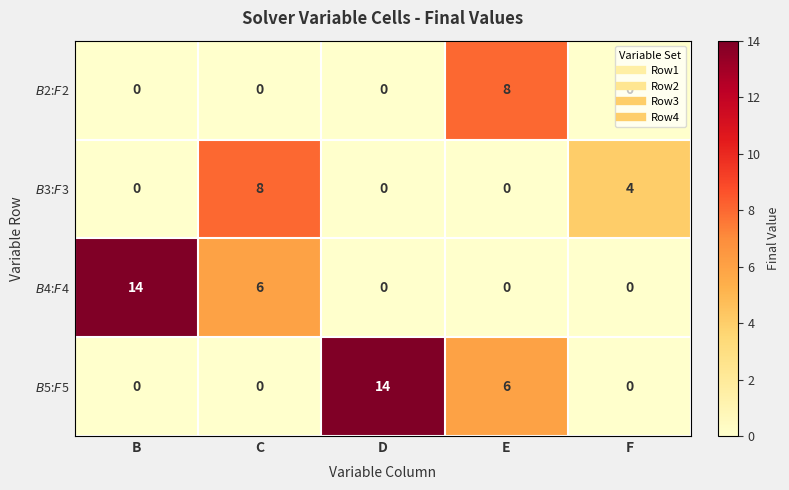

At how many categories does at least one series exceed 5?

4